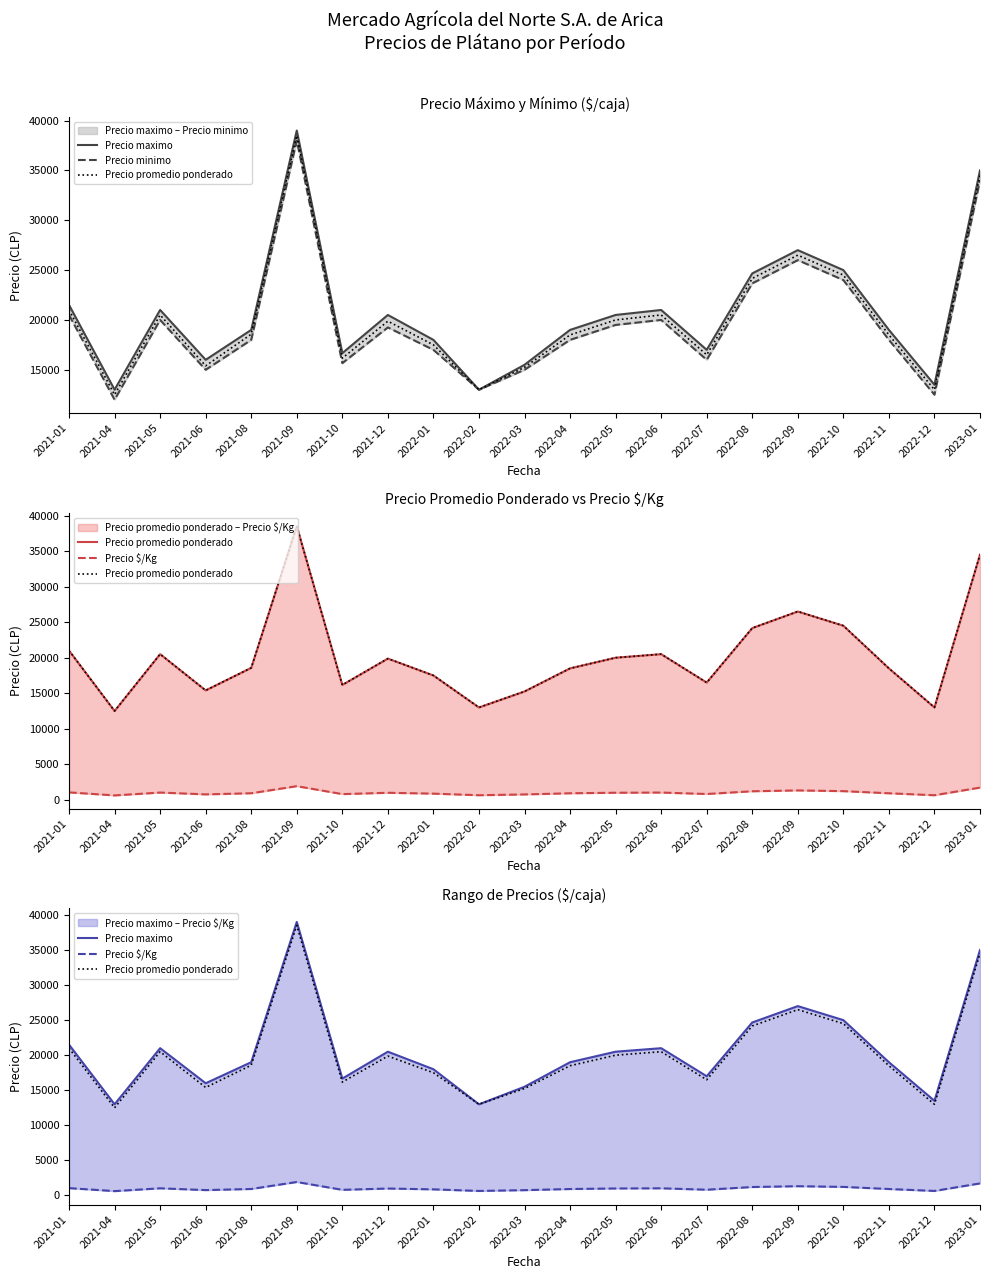

At which category is the sum across all series the highest?

2021-09